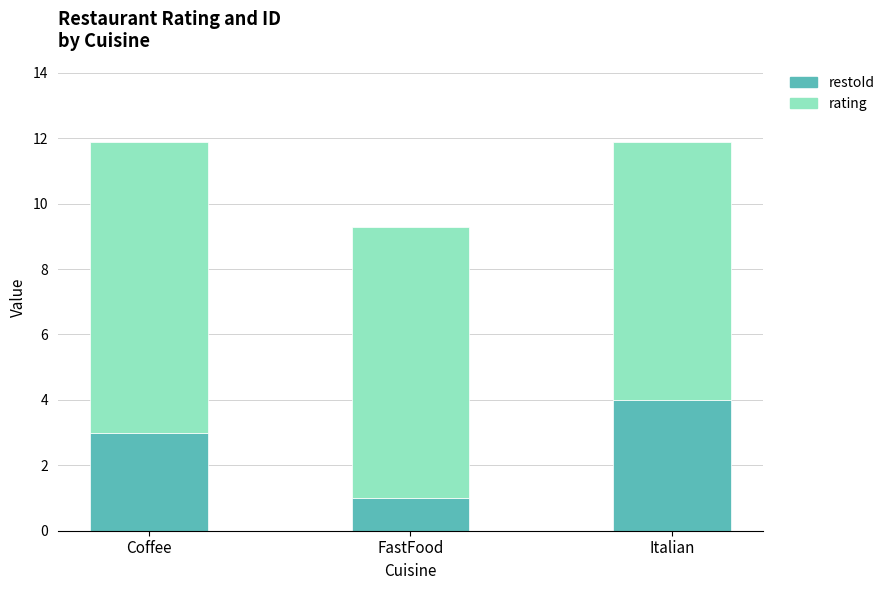

The restoId series shows 4.0 at Italian. True or false?

True